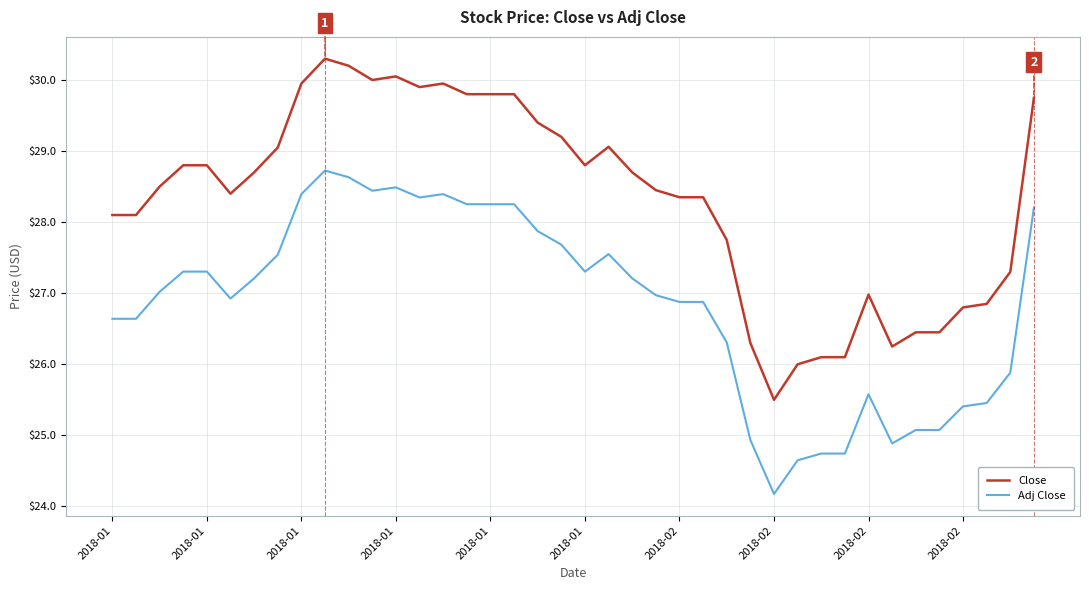

List the series in order of their peak value, highest first.

Close, Adj Close